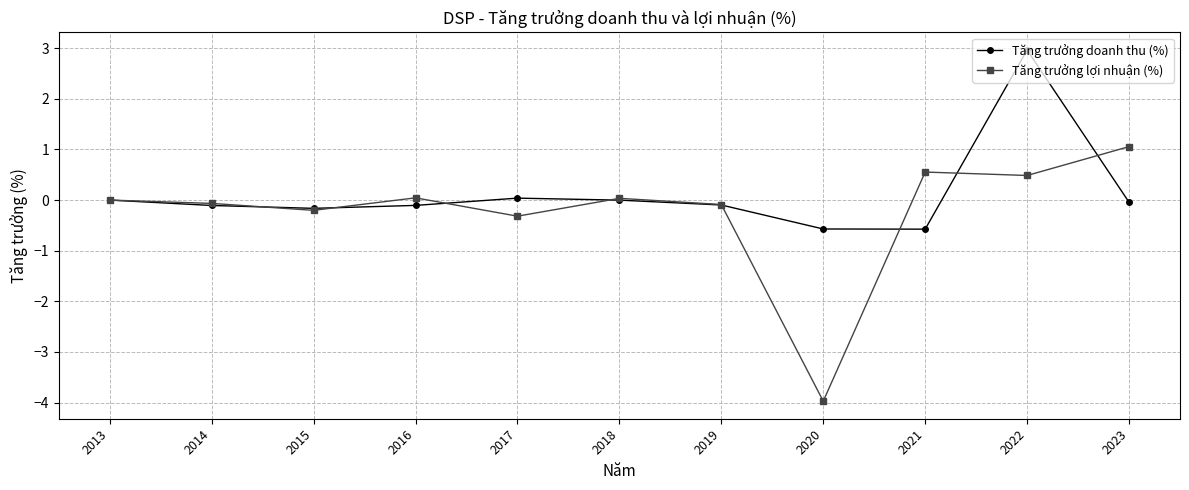

Reading right to left, list all the values displayed in this chart.

Tăng trưởng doanh thu (%): 2013=0.0	2014=-0.1	2015=-0.2	2016=-0.1	2017=0.0	2018=-0.0	2019=-0.1	2020=-0.6	2021=-0.6	2022=3.0	2023=-0.0
Tăng trưởng lợi nhuận (%): 2013=0.0	2014=-0.1	2015=-0.2	2016=0.0	2017=-0.3	2018=0.0	2019=-0.1	2020=-4.0	2021=0.6	2022=0.5	2023=1.1